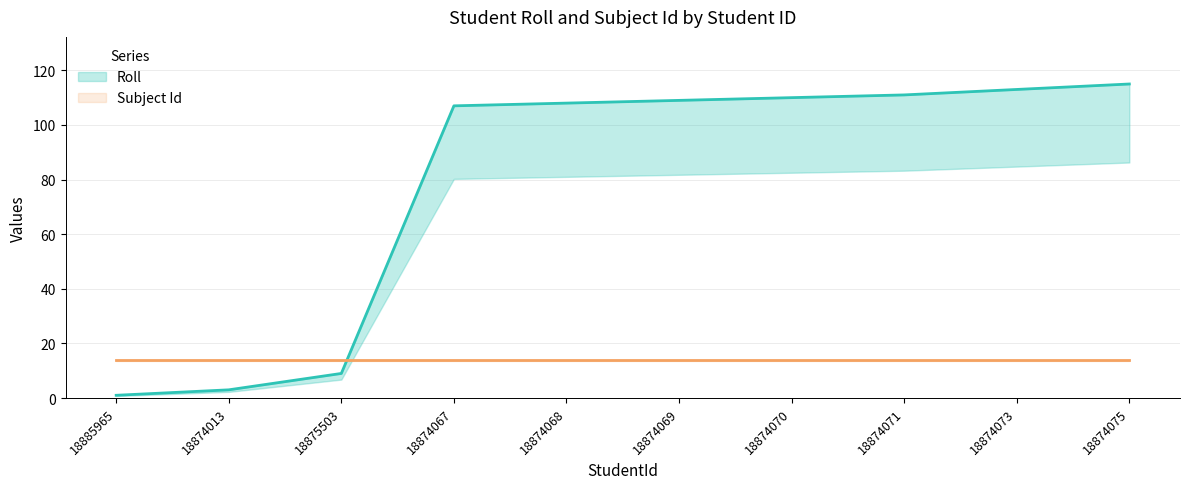

List the series in order of their peak value, highest first.

Roll, Subject Id